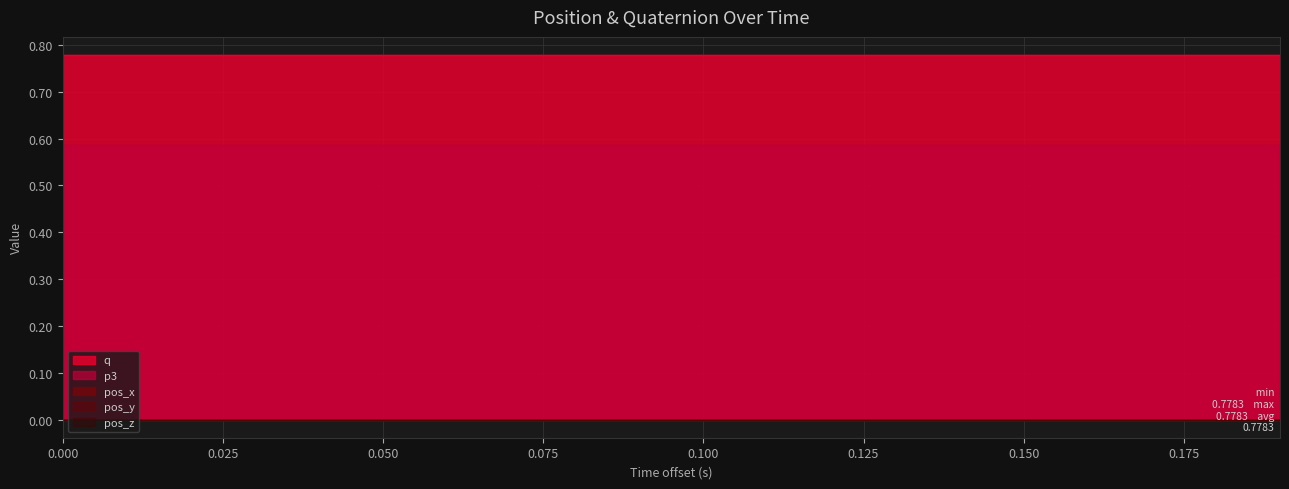

How many series are shown in this chart?

5